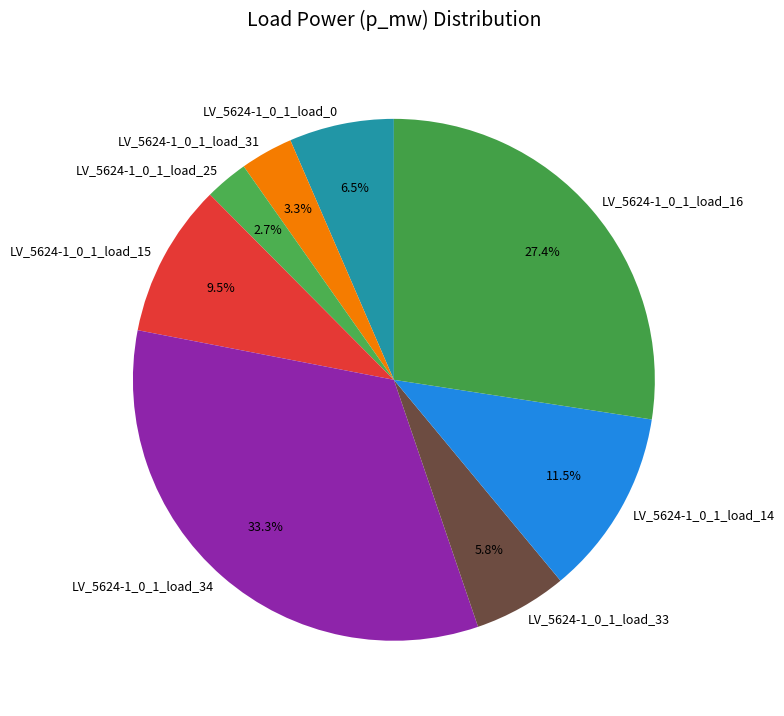

True or false: LV_5624-1_0_1_load_31 accounts for 15% of the total.

False